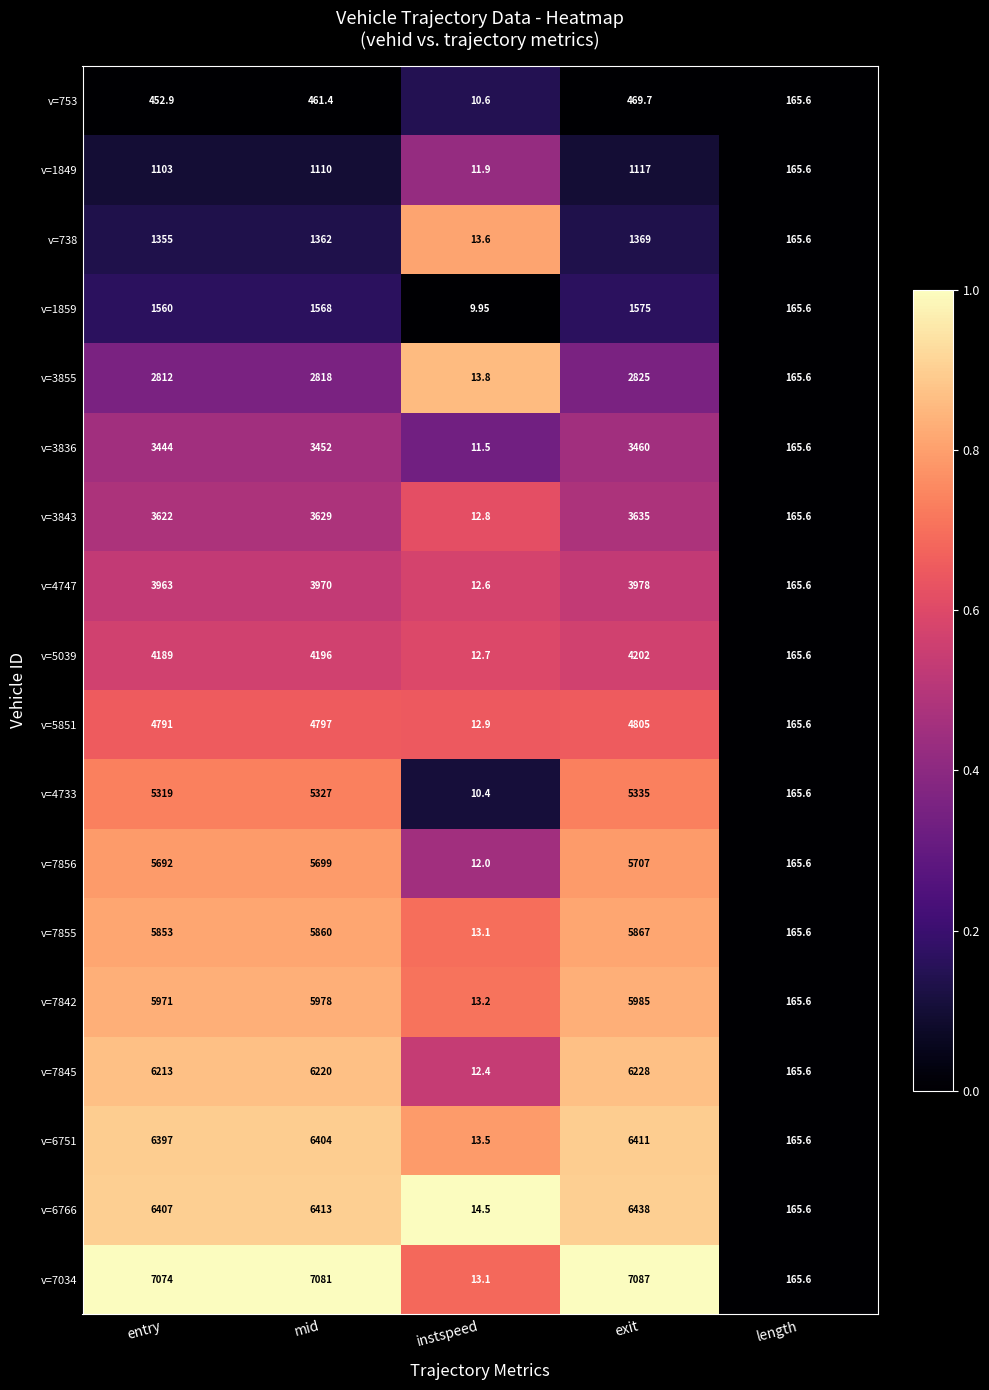

What is the greatest value displayed?

7087.0